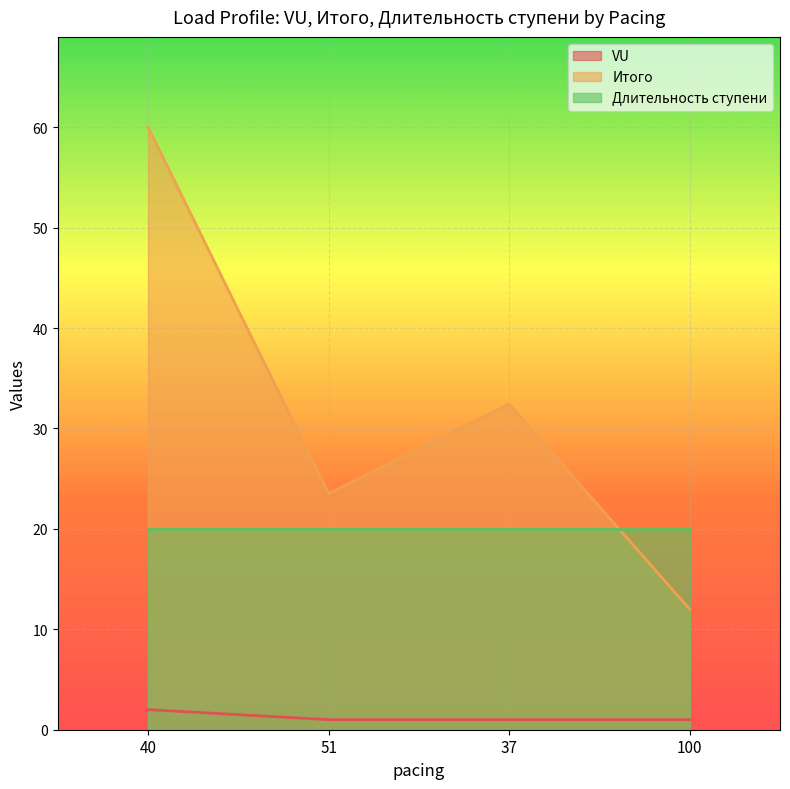

What is the spread (max minus min) of values at 100?

19.0